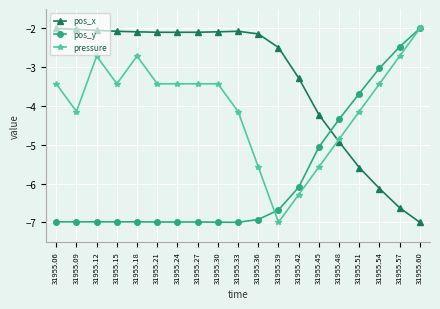

What is the spread (max minus min) of values at 31955.42?

3.0